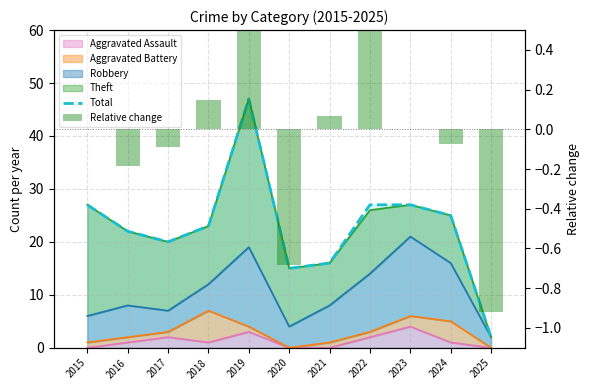

At which label is Total closest to 24?

2018